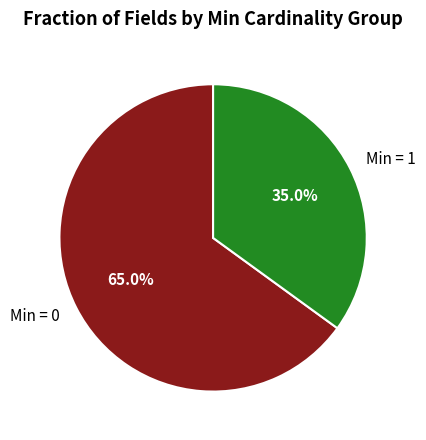

What is the largest slice in the pie chart?

Min = 0